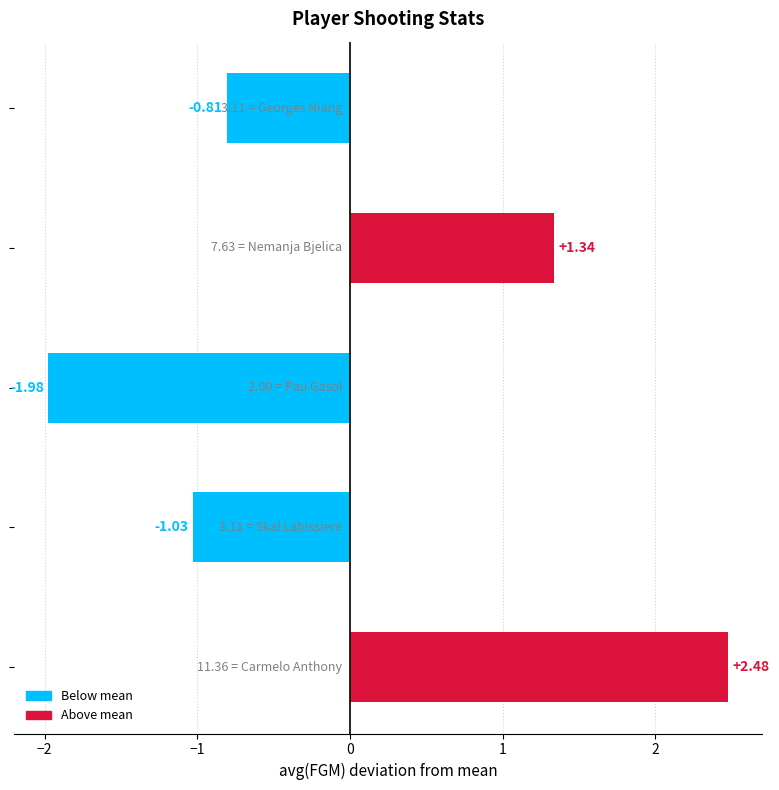

What is the difference between the maximum and minimum values?

4.5